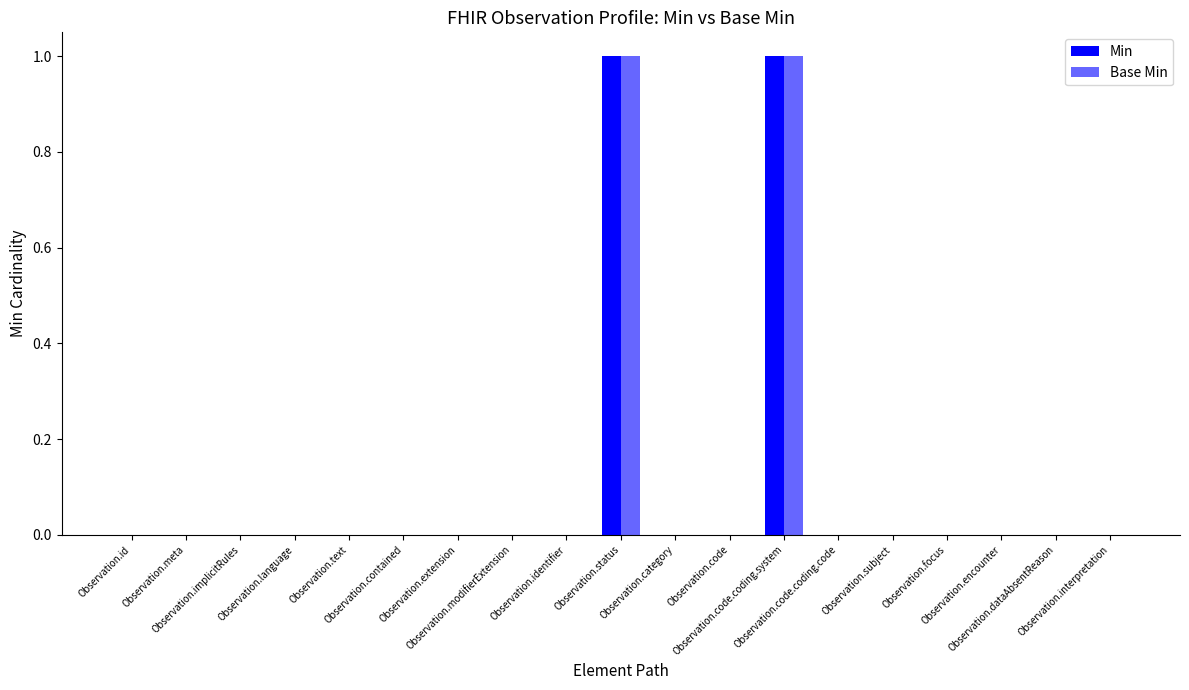

At which category does the chart reach its minimum across all series?

Observation.id